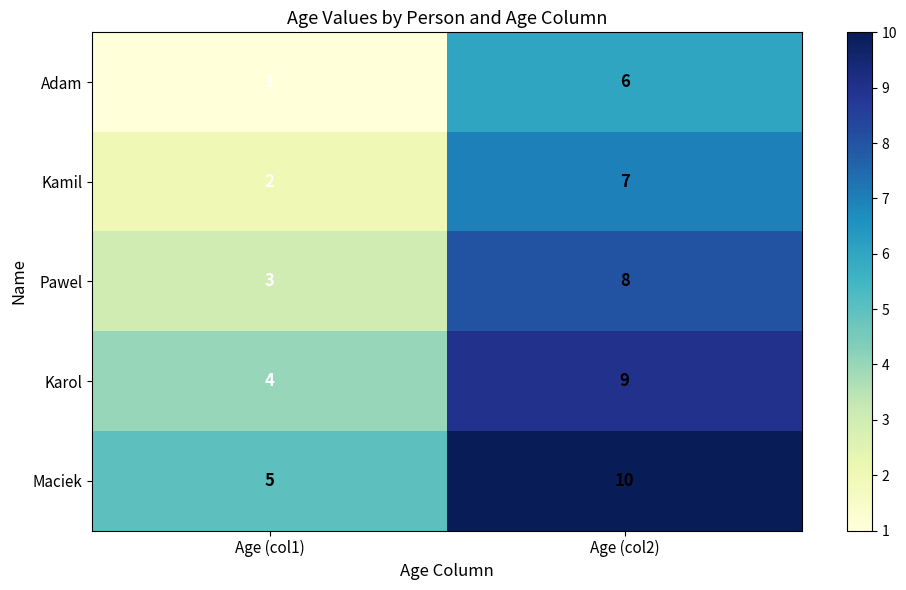

At which label does Karol reach its minimum?

Age (col1)